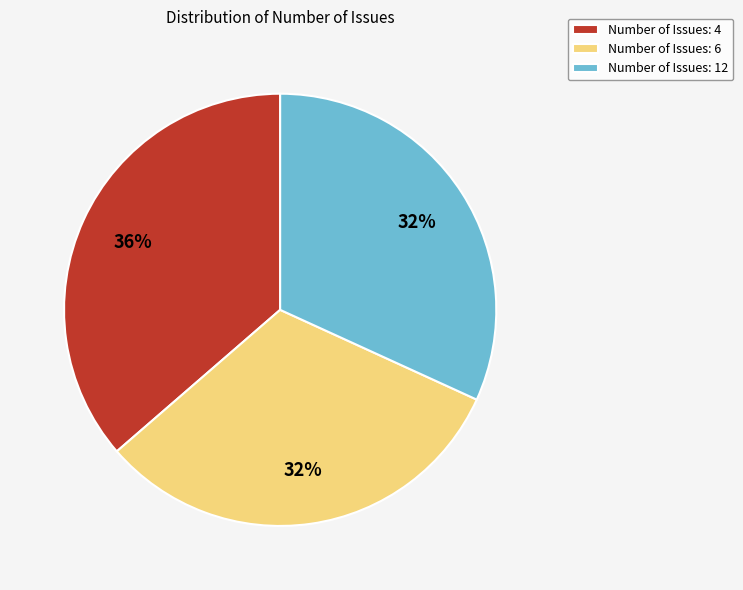

The Number of Issues: 6 slice represents 21% of the pie. True or false?

False